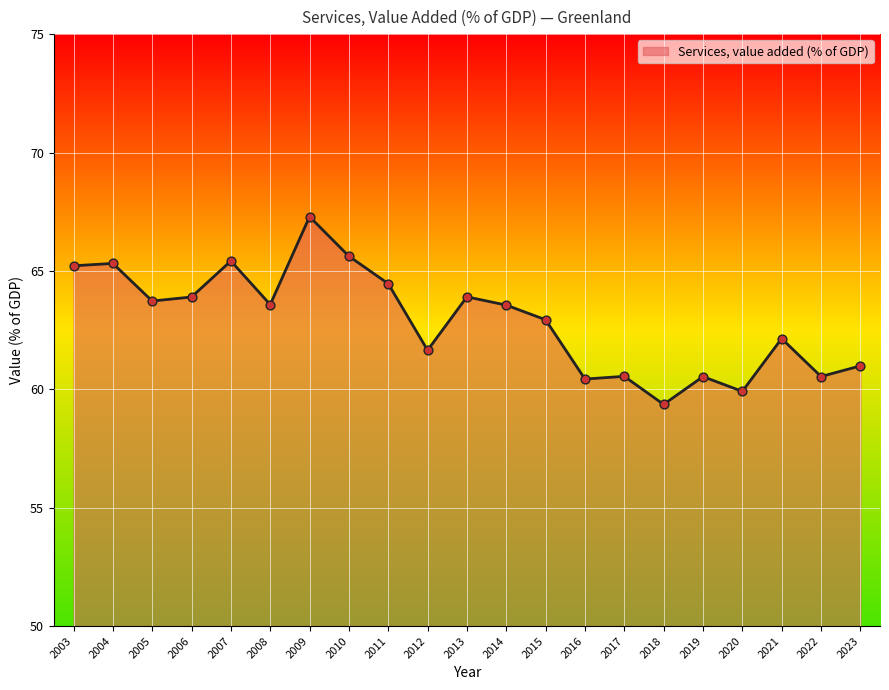

What is the ratio of the value at 2021 to the value at 2020?

1.0